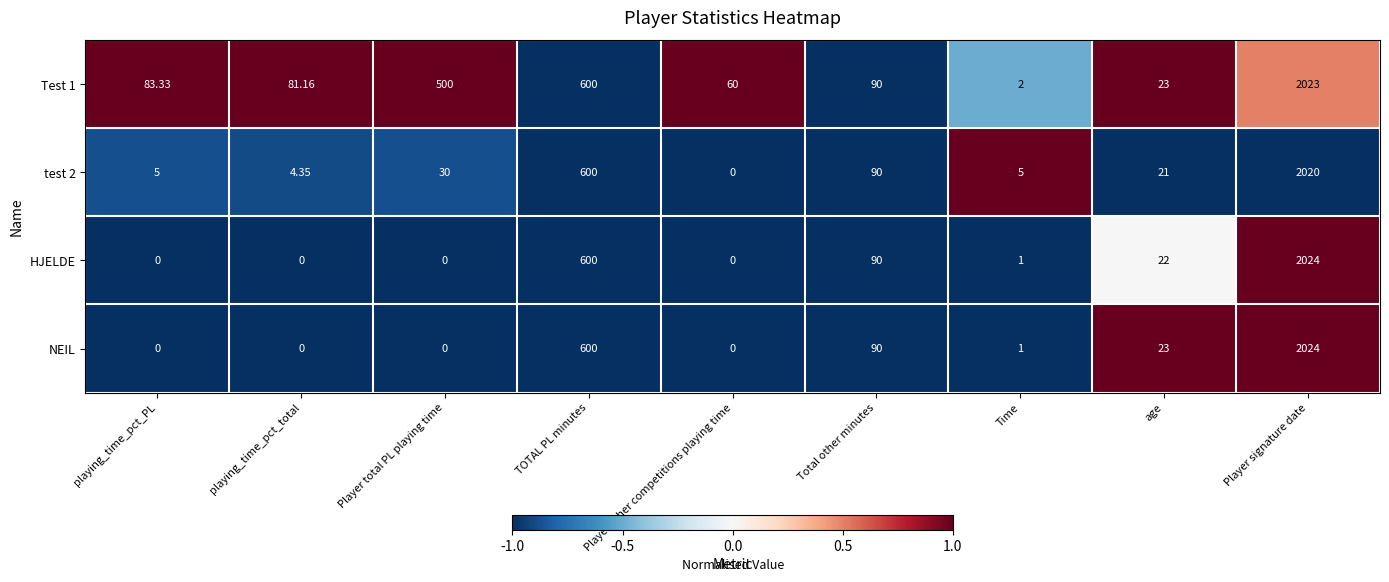

At which label is Test 1 closest to 1012?

TOTAL PL minutes